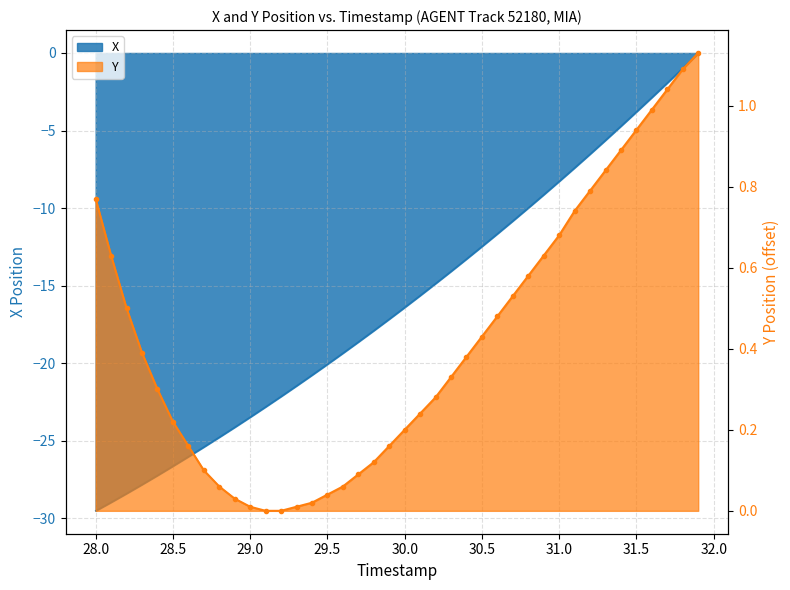

True or false: Y has a value of 1.9 at 38.

False